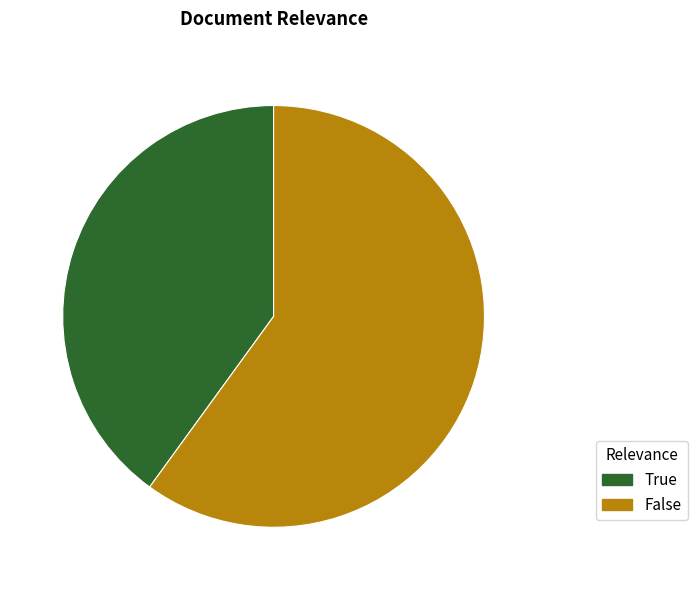

The True slice represents 50% of the pie. True or false?

False